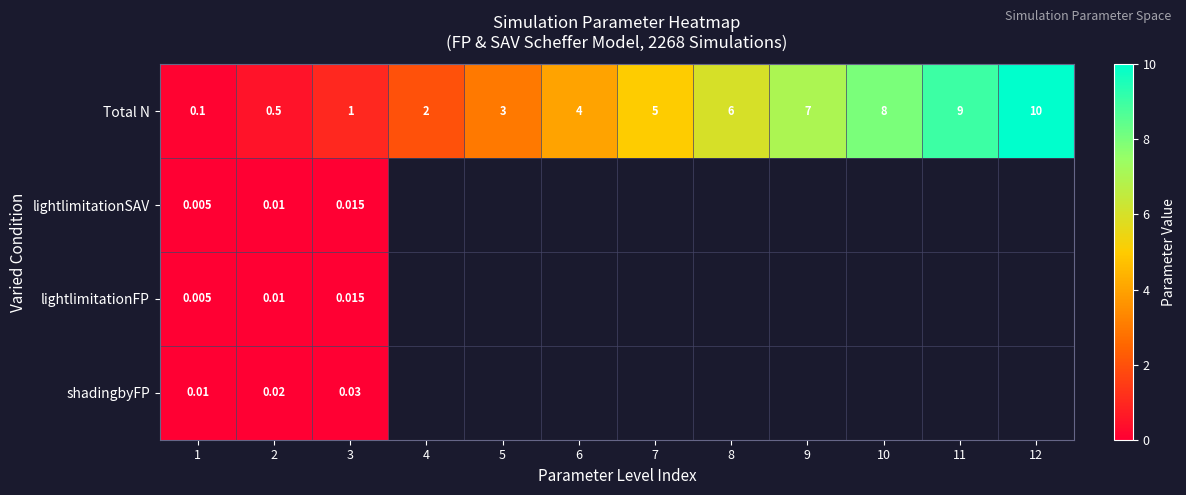

Between 1 and 2, which series saw the biggest shift?

Total N